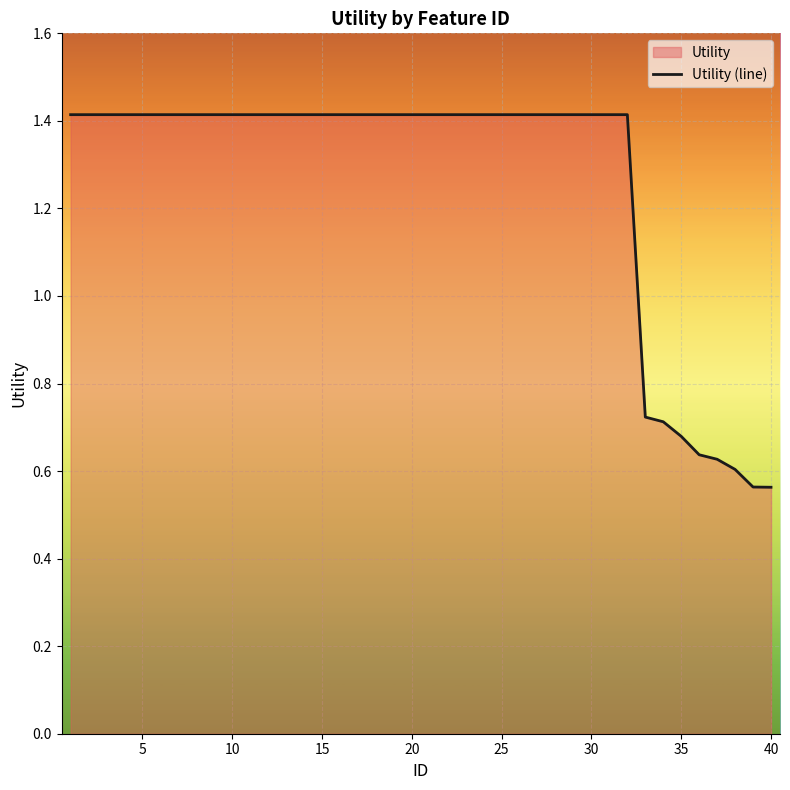

Reading right to left, transcribe all the data shown in this chart.

0.6	0.6	0.6	0.6	0.6	0.7	0.7	0.7	1.4	1.4	1.4	1.4	1.4	1.4	1.4	1.4	1.4	1.4	1.4	1.4	1.4	1.4	1.4	1.4	1.4	1.4	1.4	1.4	1.4	1.4	1.4	1.4	1.4	1.4	1.4	1.4	1.4	1.4	1.4	1.4